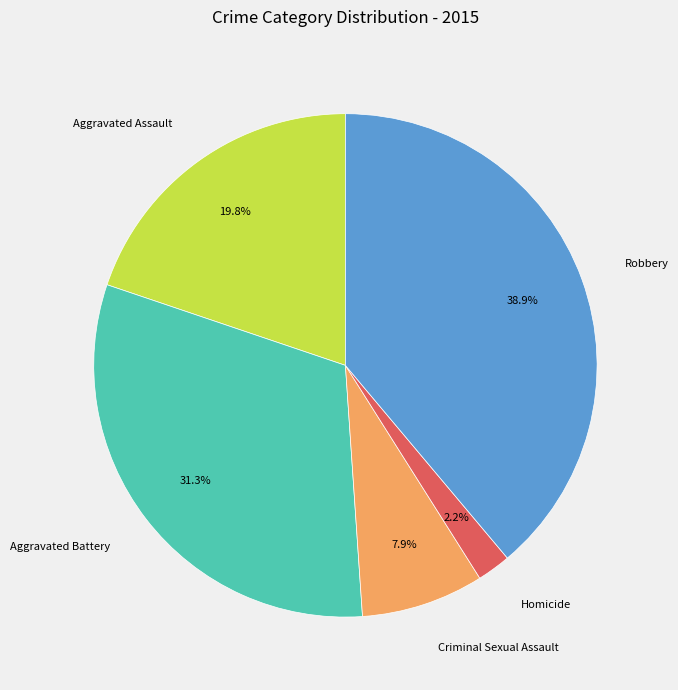

How many segments does this pie chart have?

5